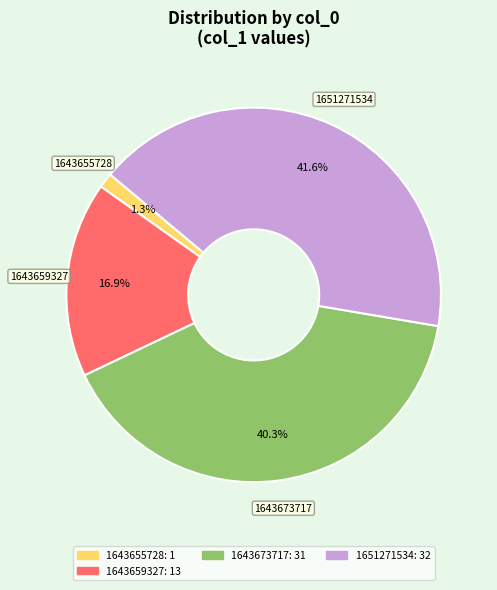

How many slices are in this pie chart?

4